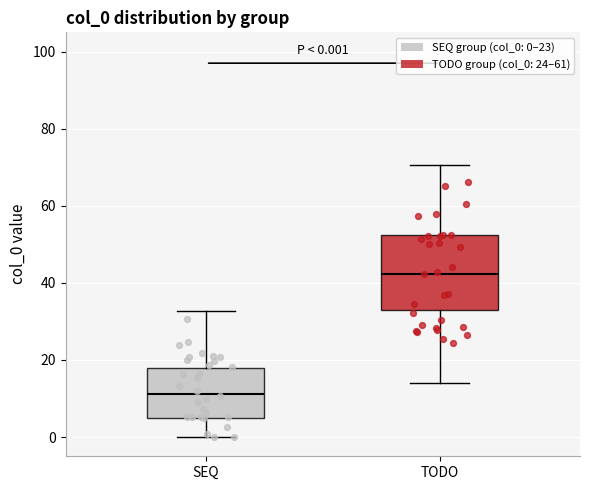

Which box has the highest median line?

TODO